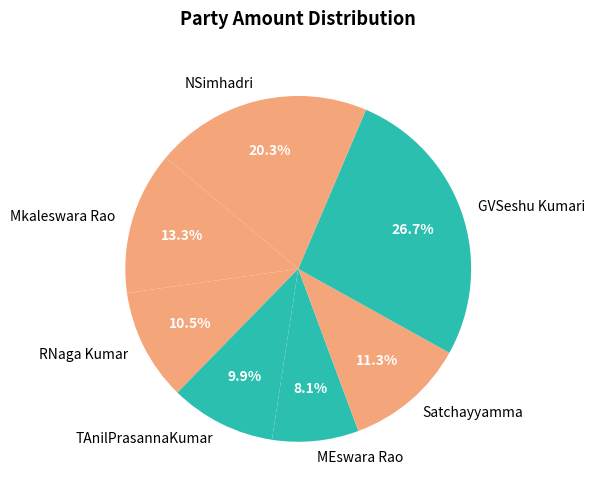

Is there any slice that represents more than half of the pie?

No